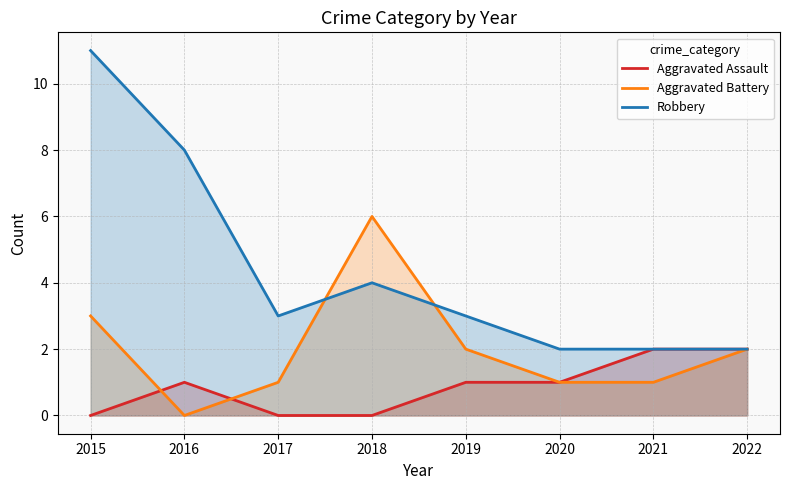

What is the sum of the Robbery values at 2021 and 2019?

5